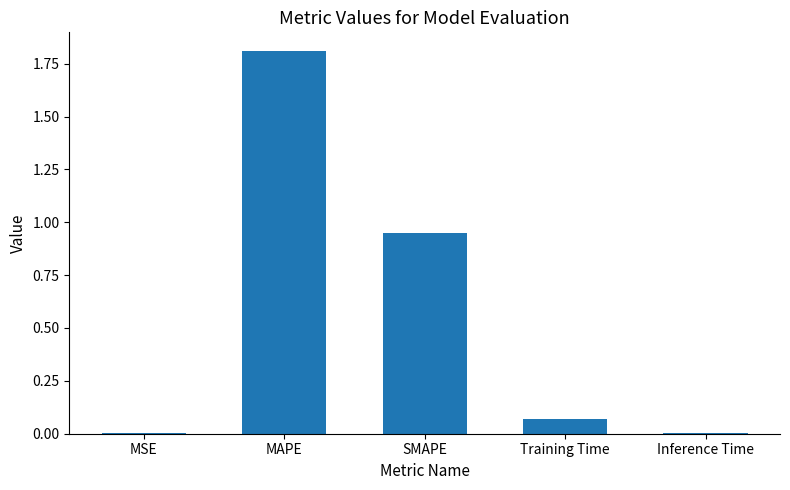

What is the change in value from Training Time to Inference Time?

-0.1